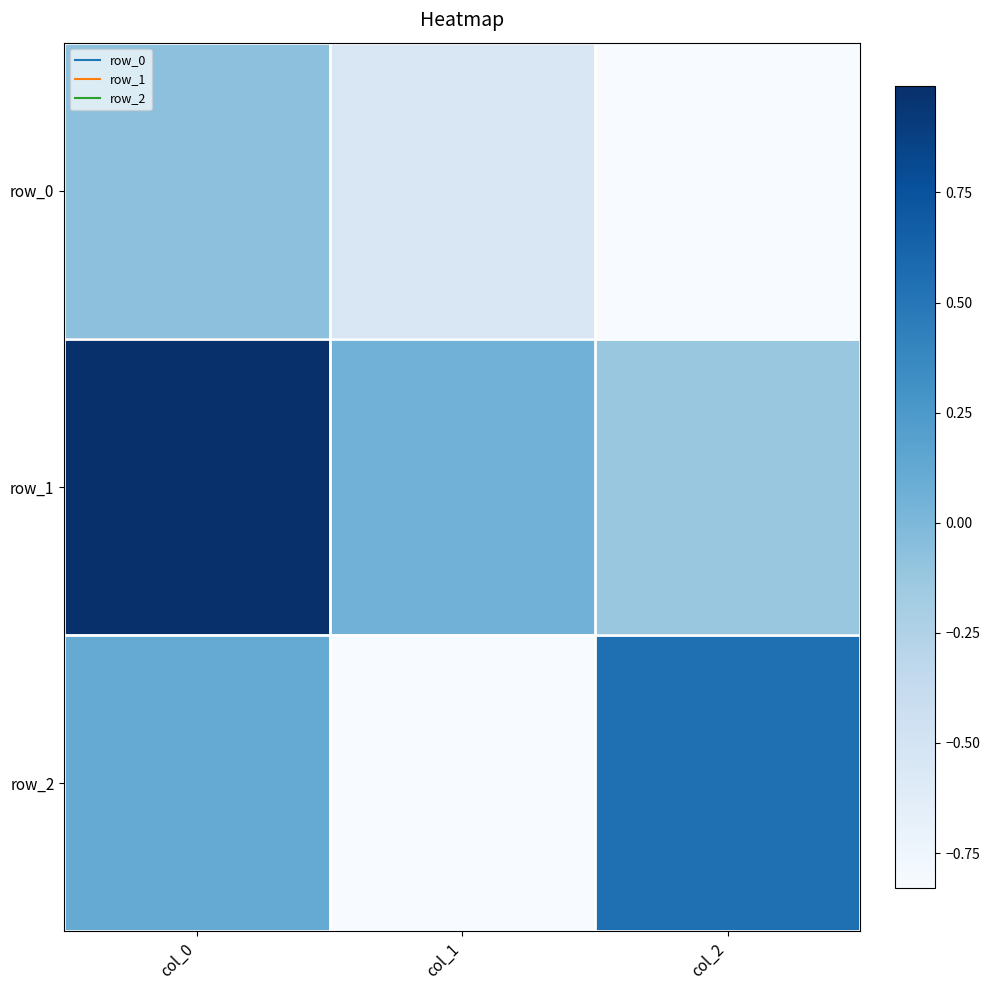

Reading right to left, extract all data points from this chart.

row_0: -0.8	-0.6	-0.1
row_1: -0.1	0.1	1.0
row_2: 0.5	-0.8	0.1